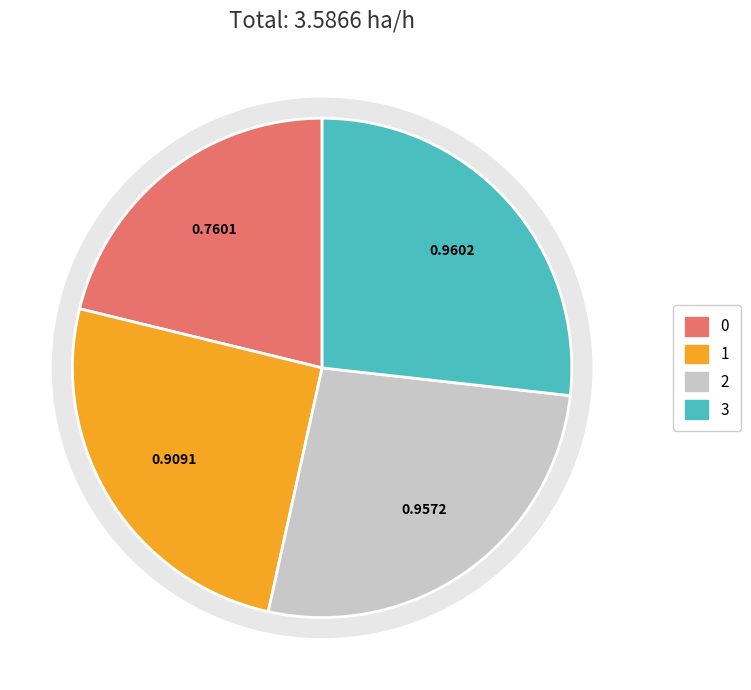

The 0 slice represents 34% of the pie. True or false?

False